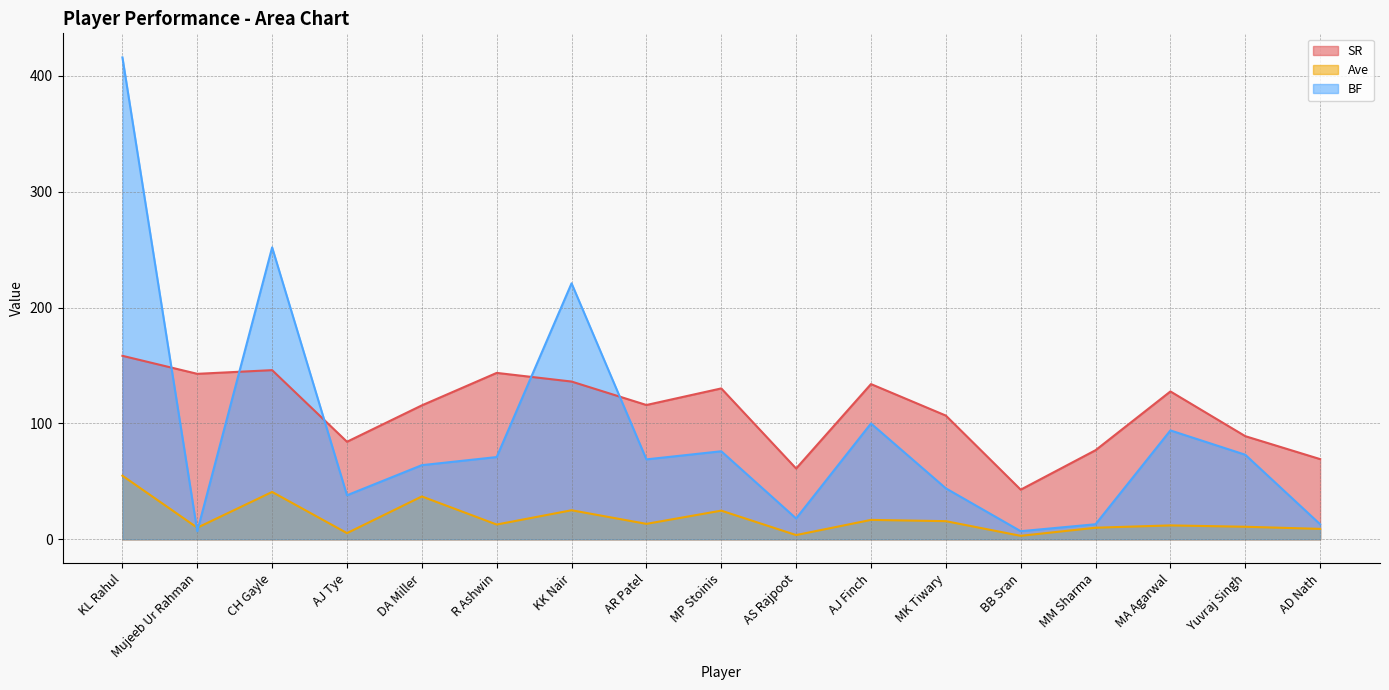

List the series in order of their peak value, lowest first.

Ave, SR, BF